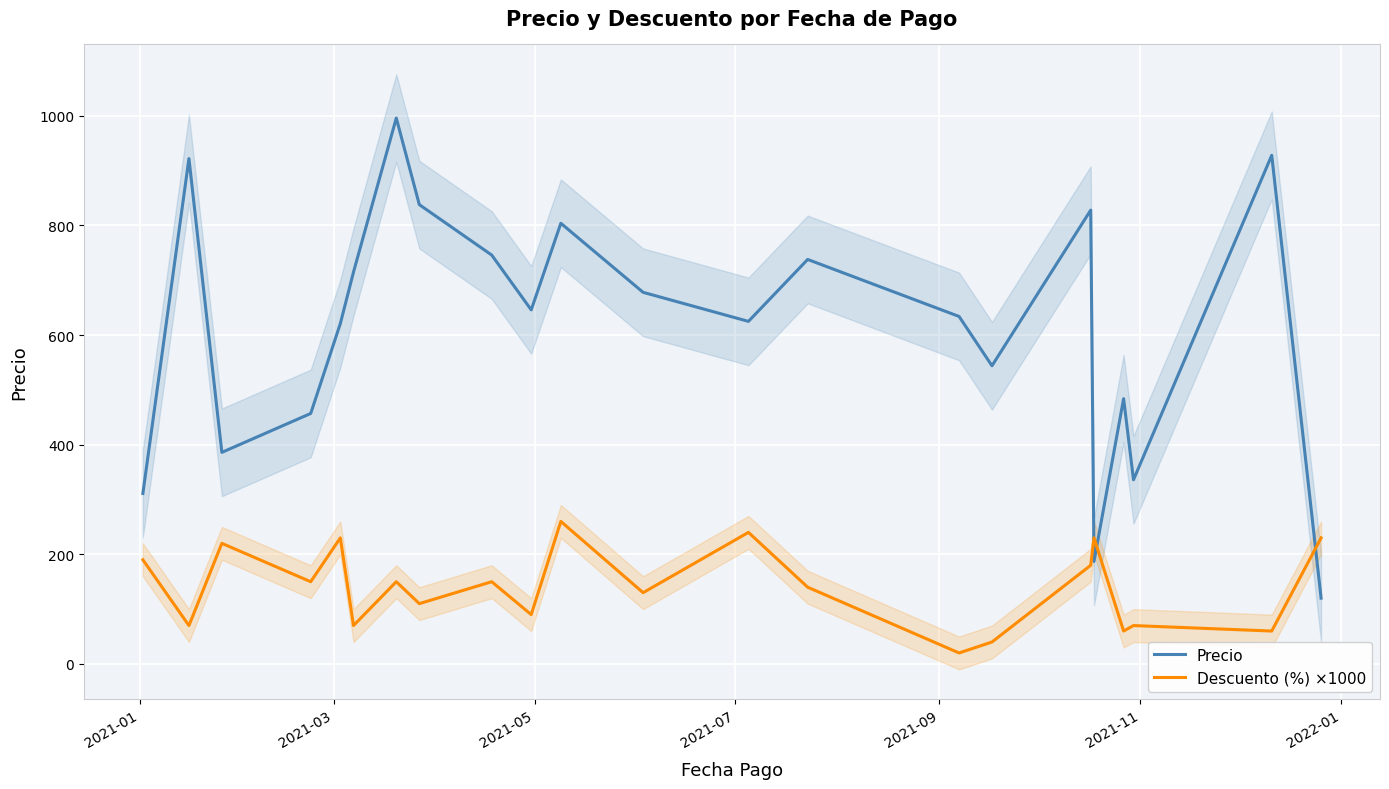

What is the lowest value of the Precio series?

120